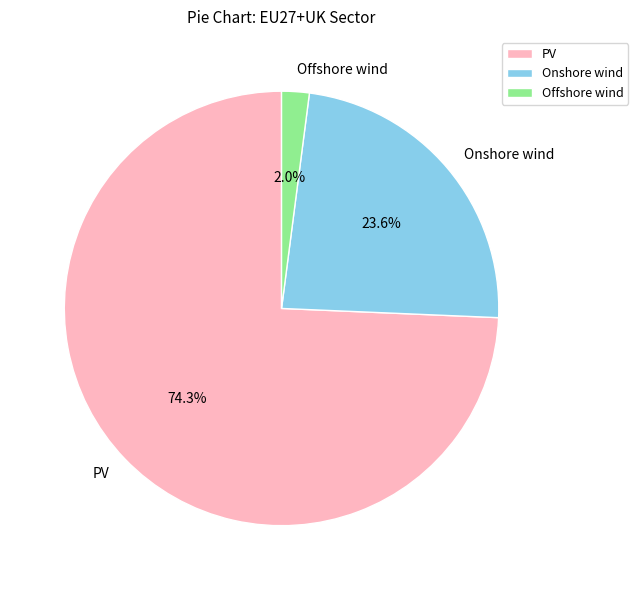

Which category has the biggest portion of the pie?

PV